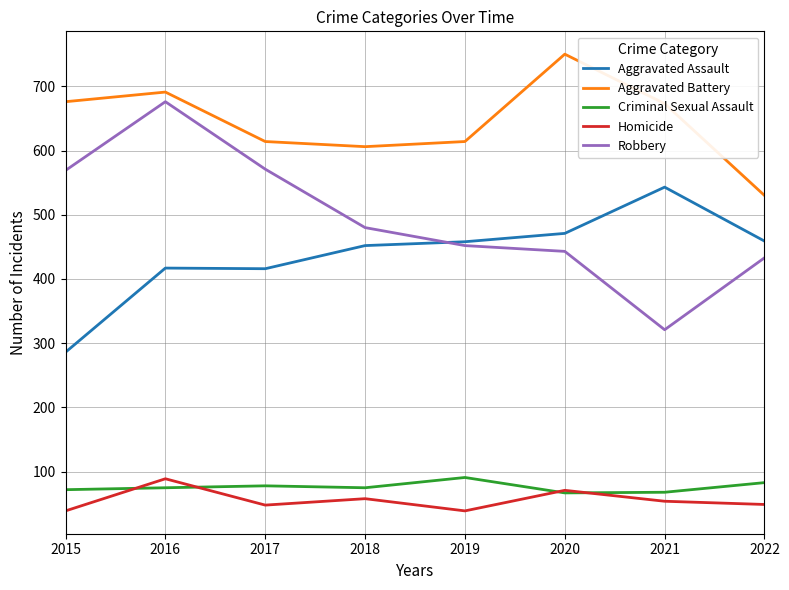

The Aggravated Assault series shows 156 at 2017. True or false?

False